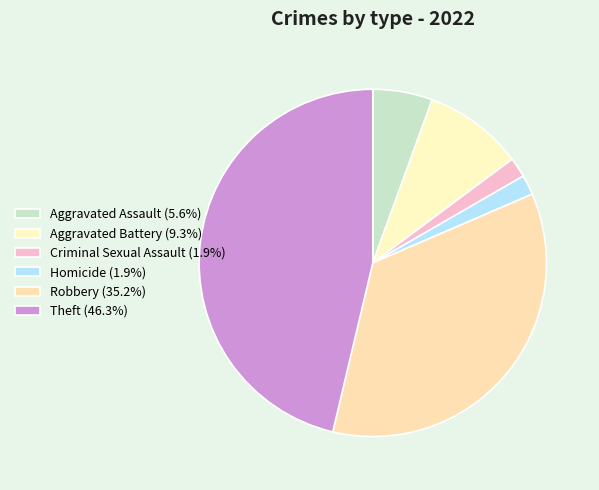

Do Theft and Aggravated Assault together represent more than half of the pie?

Yes